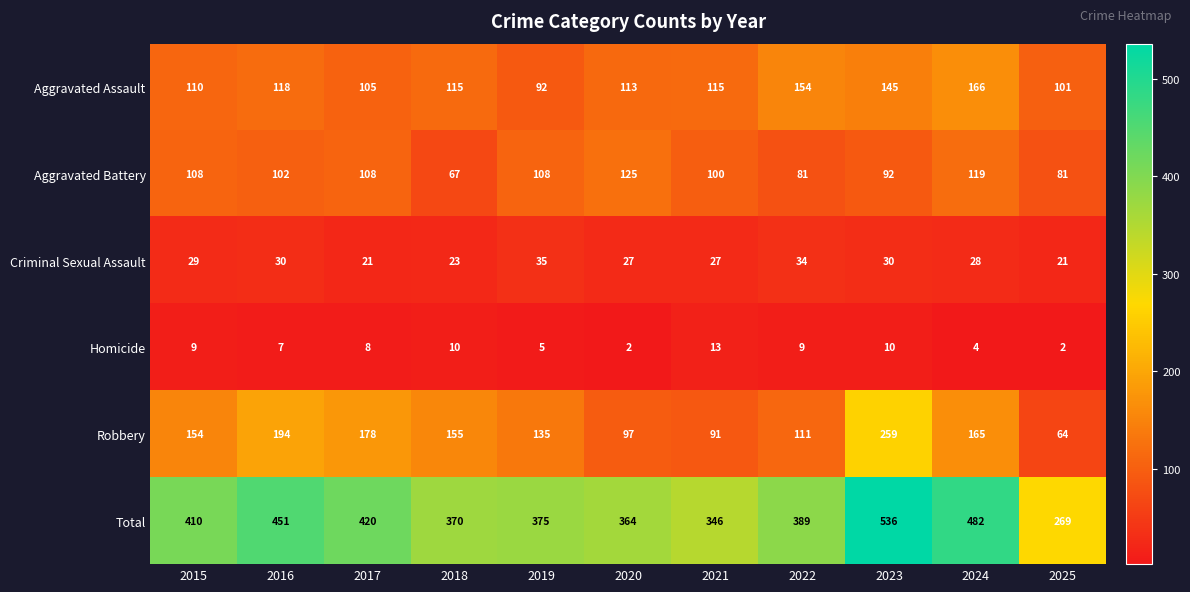

Rank the series by their maximum value, from lowest to highest.

Homicide, Criminal Sexual Assault, Aggravated Battery, Aggravated Assault, Robbery, Total